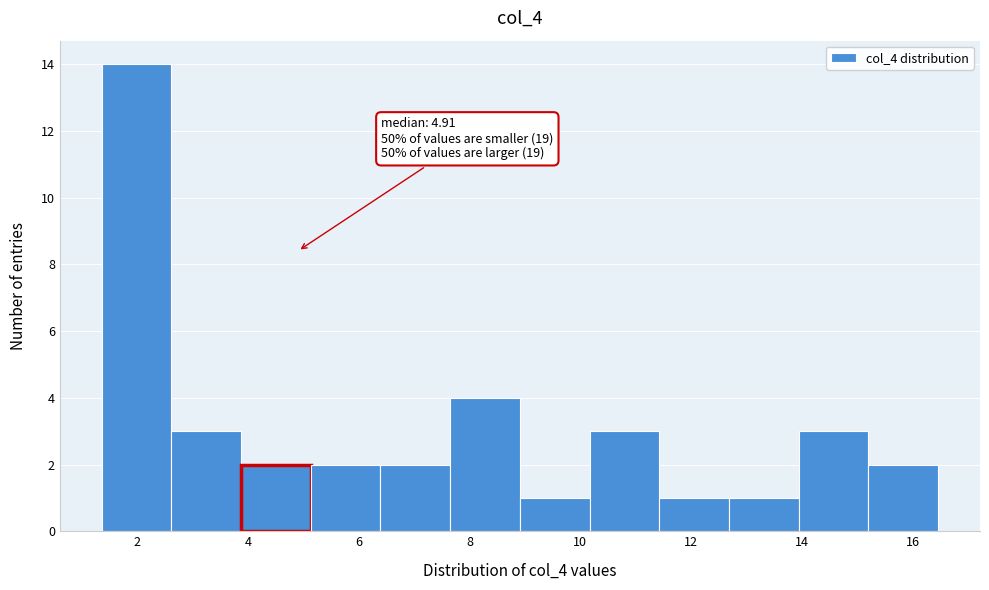

Which range on the x-axis has the tallest bar?

1.4 to 2.6